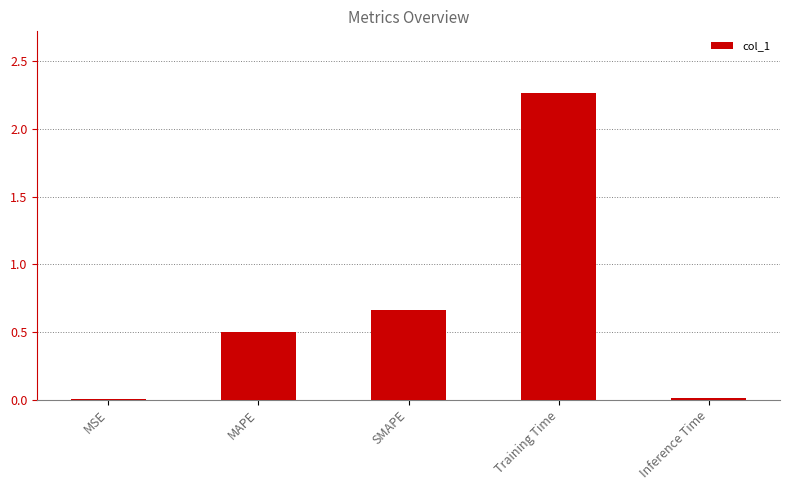

Which label corresponds to the largest value in the chart?

Training Time